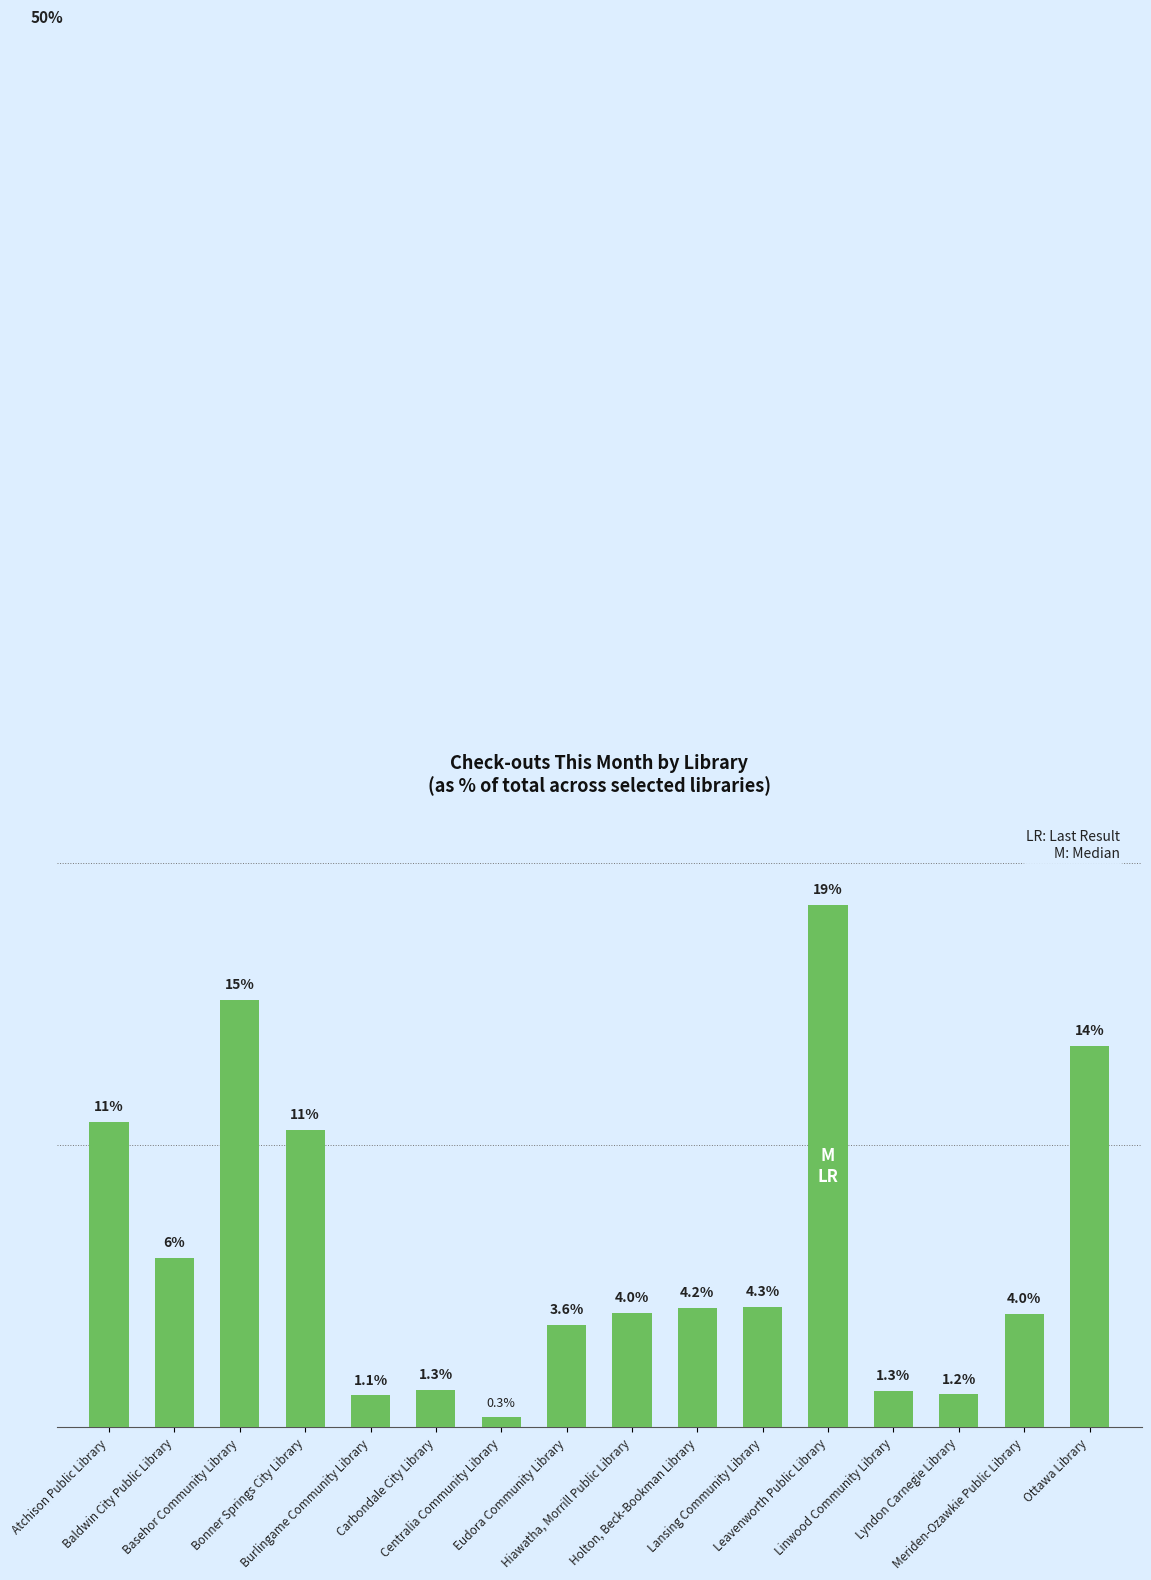

List the labels in order of value, smallest first.

Centralia Community Library, Burlingame Community Library, Lyndon Carnegie Library, Linwood Community Library, Carbondale City Library, Eudora Community Library, Meriden-Ozawkie Public Library, Hiawatha, Morrill Public Library, Holton, Beck-Bookman Library, Lansing Community Library, Baldwin City Public Library, Bonner Springs City Library, Atchison Public Library, Ottawa Library, Basehor Community Library, Leavenworth Public Library